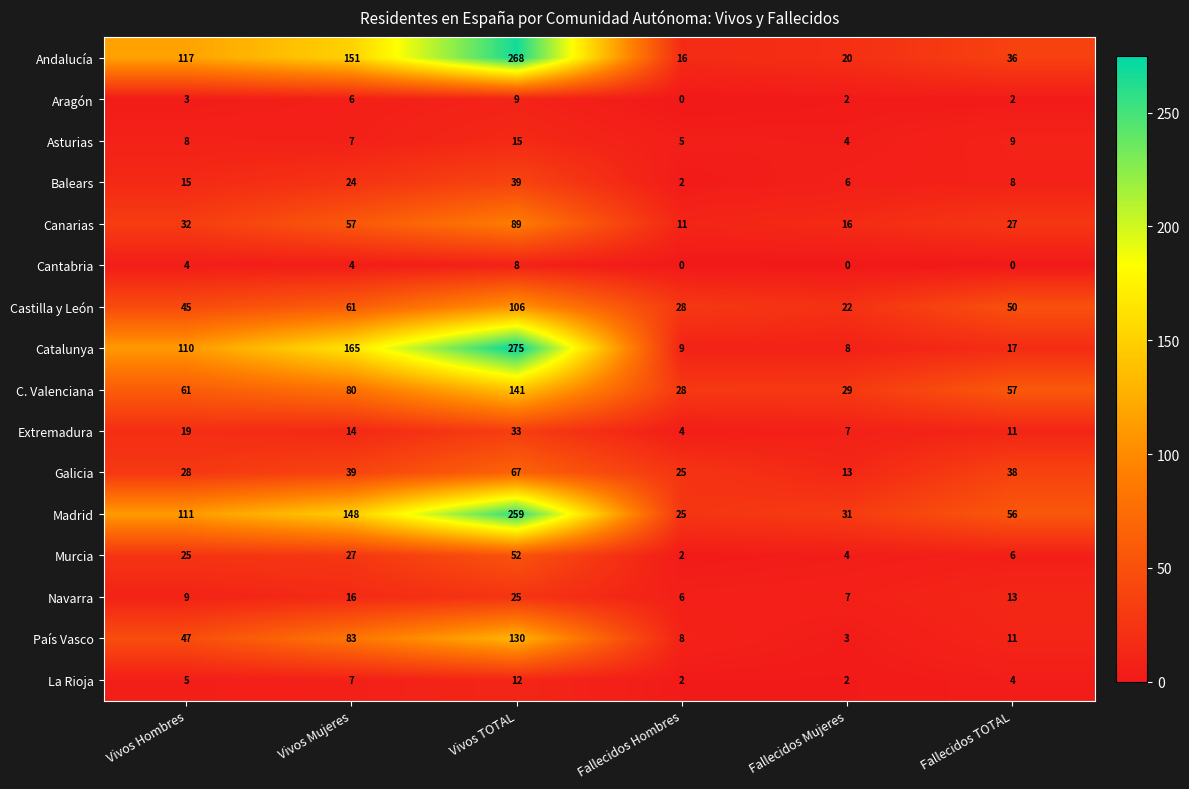

At which label is C. Valenciana closest to 84?

Vivos Mujeres